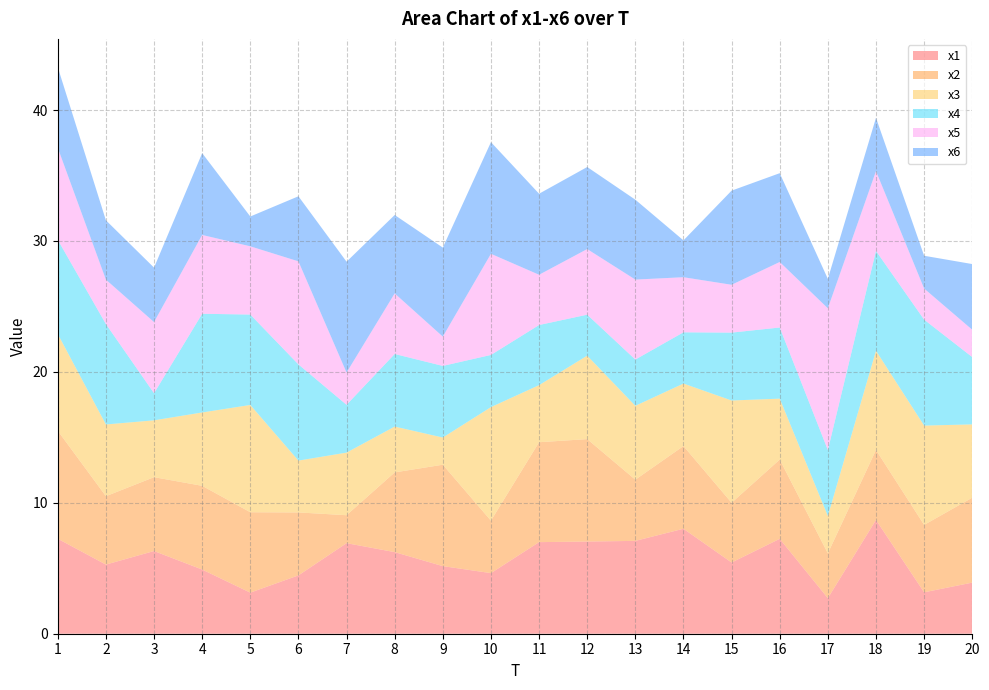

Reading left to right, transcribe all the data shown in this chart.

x1: 7.3	5.3	6.3	4.9	3.1	4.5	6.9	6.2	5.2	4.6	7.0	7.0	7.1	8.0	5.4	7.2	2.7	8.7	3.2	3.9
x2: 8.2	5.2	5.6	6.4	6.1	4.8	2.1	6.1	7.7	4.0	7.6	7.8	4.7	6.3	4.6	6.1	3.4	5.3	5.1	6.5
x3: 7.4	5.5	4.3	5.6	8.2	4.0	4.8	3.5	2.1	8.7	4.4	6.4	5.6	4.8	7.8	4.7	2.9	7.6	7.6	5.6
x4: 7.2	7.7	2.1	7.5	6.9	7.3	3.7	5.5	5.5	4.0	4.6	3.1	3.5	3.9	5.2	5.4	5.0	7.6	8.1	5.1
x5: 7.0	3.4	5.4	6.0	5.2	7.9	2.5	4.6	2.2	7.7	3.8	5.0	6.1	4.2	3.7	5.0	10.8	6.1	2.4	2.1
x6: 6.2	4.5	4.2	6.2	2.3	5.0	8.5	6.0	6.8	8.5	6.2	6.3	6.1	2.8	7.2	6.8	2.2	4.1	2.5	5.0